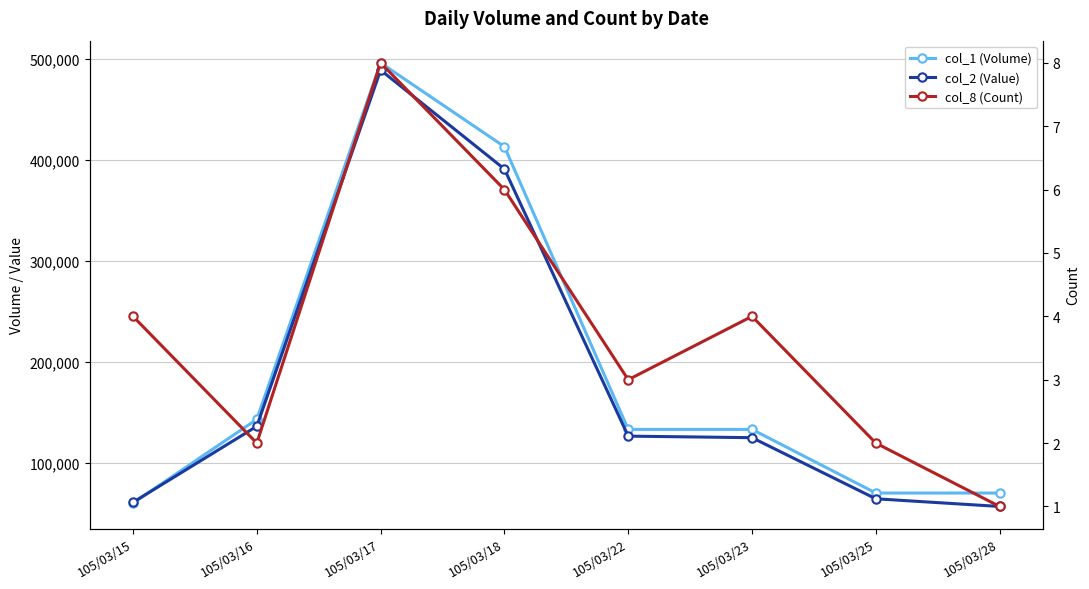

What is the sum of the col_8 (Count) values at 105/03/15 and 105/03/18?

10